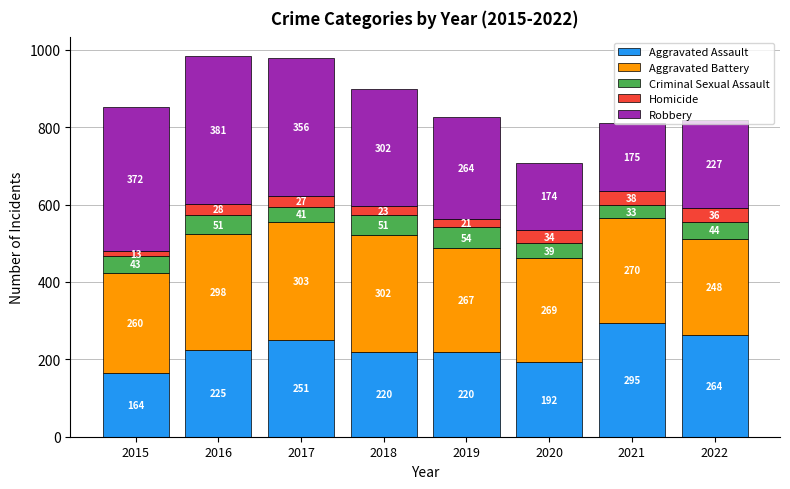

What is the total value across all series at 2019?

826